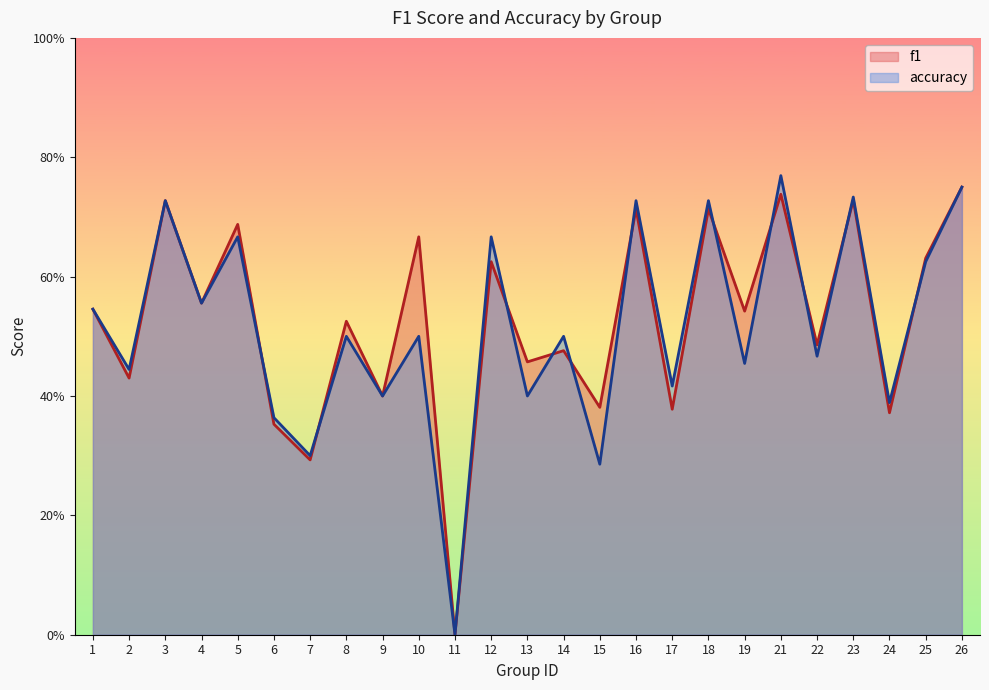

Does the chart have visible grid lines?

No